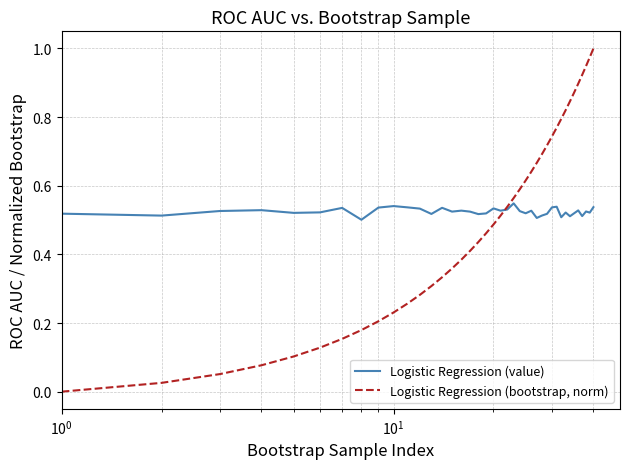

True or false: Logistic Regression (value) has more than 1 interior local peaks.

True